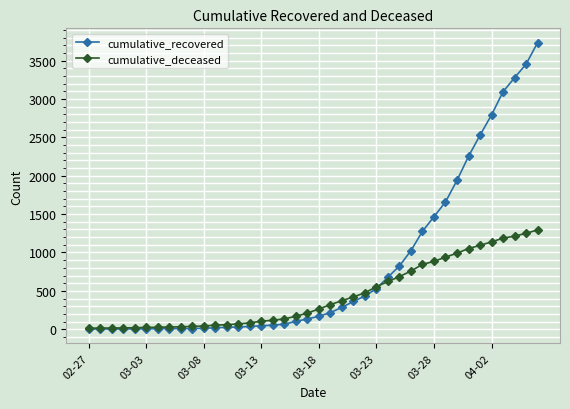

Which series has the widest spread of values?

cumulative_recovered